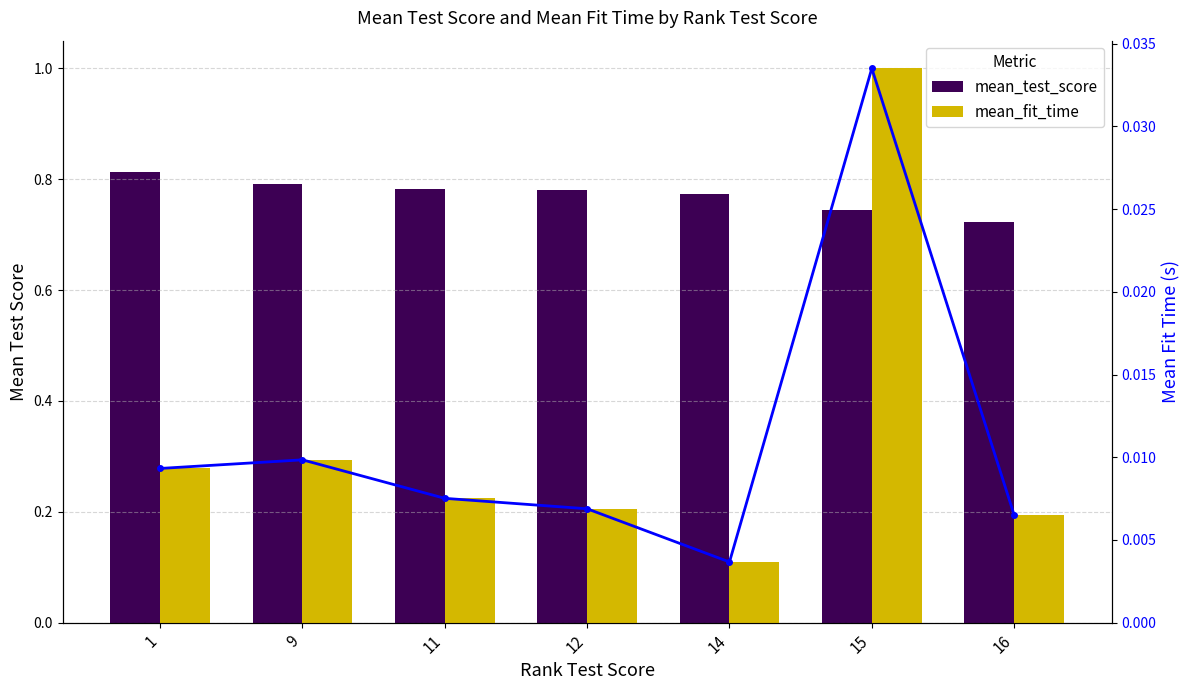

The mean_test_score series shows 0.8 at 1. True or false?

True